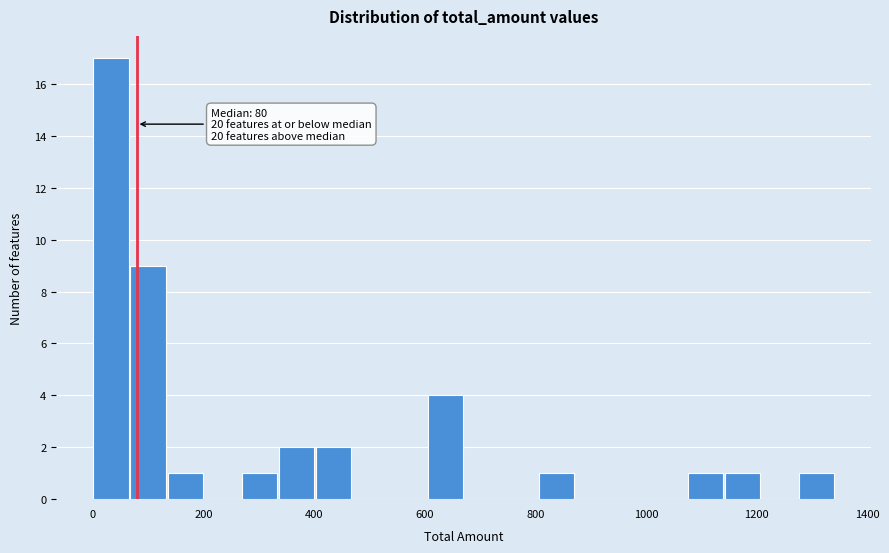

Read against the x-axis, roughly where is the centre of the tallest bar?

40